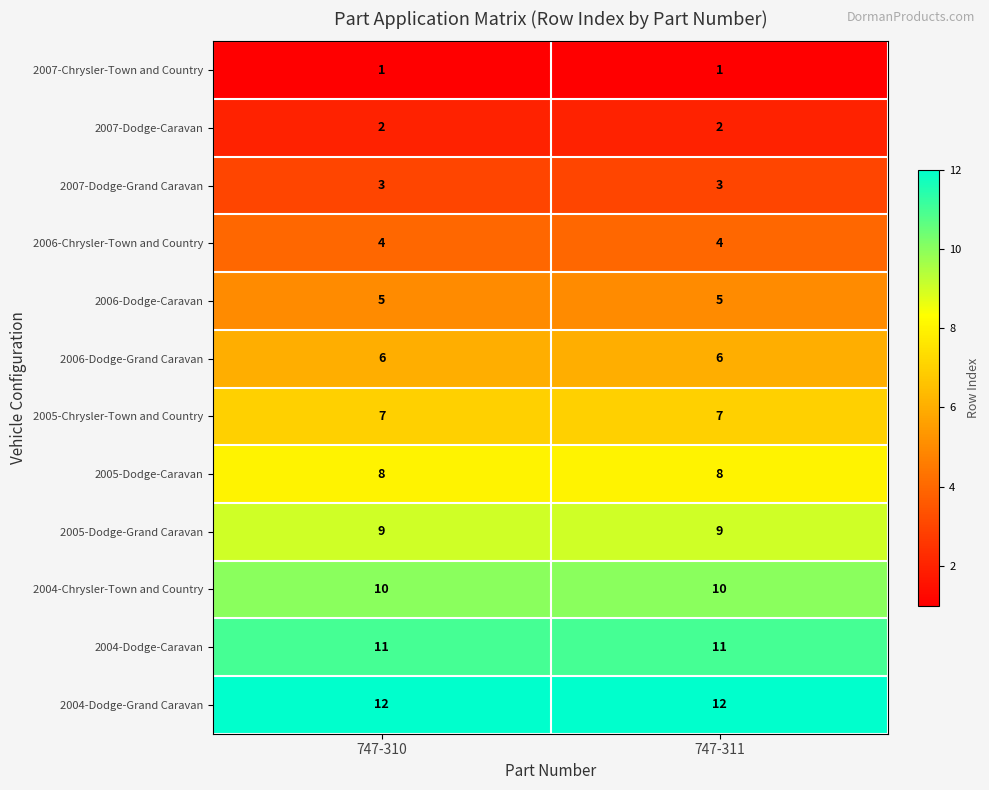

What is the sum of the 2005-Dodge-Caravan values at 747-311 and 747-310?

16